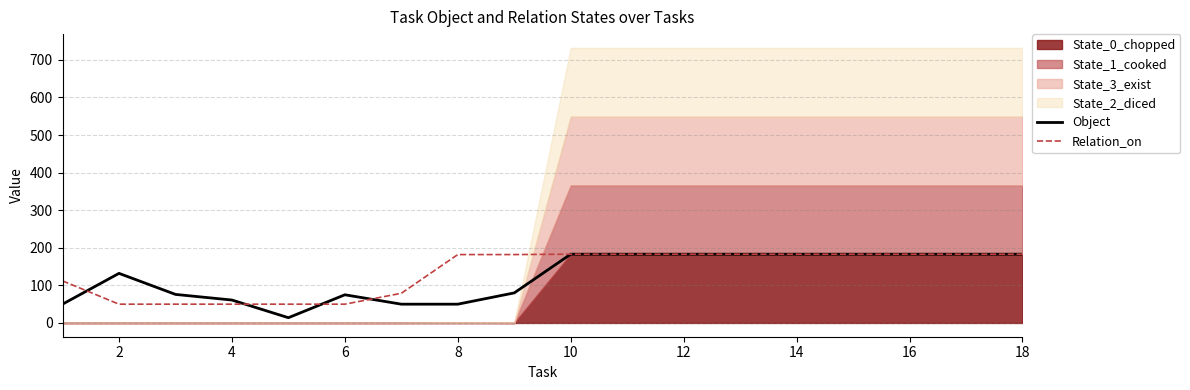

What is the lowest value of the Object series?

14